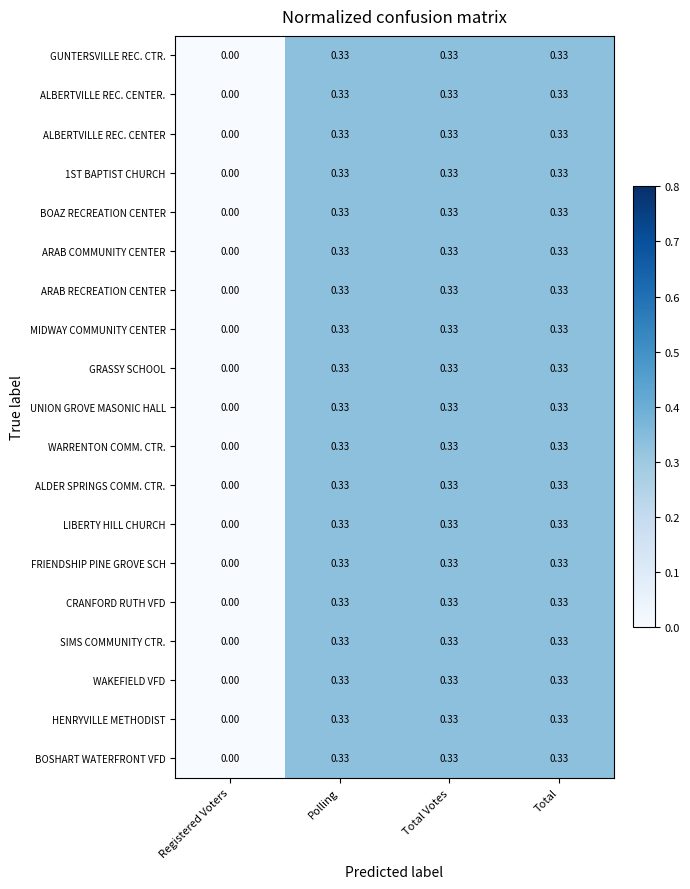

Where is ALDER SPRINGS COMM. CTR. nearest to the value 0?

Registered Voters